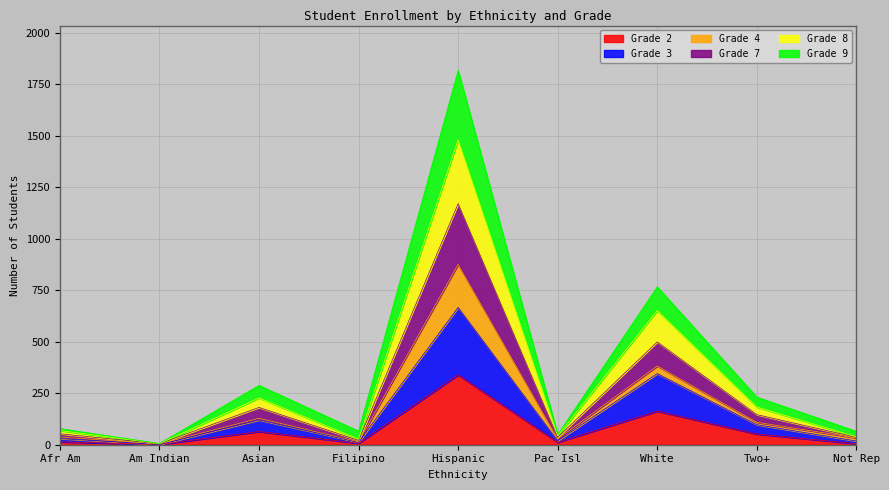

The Grade 2 series shows 339 at Hispanic. True or false?

True